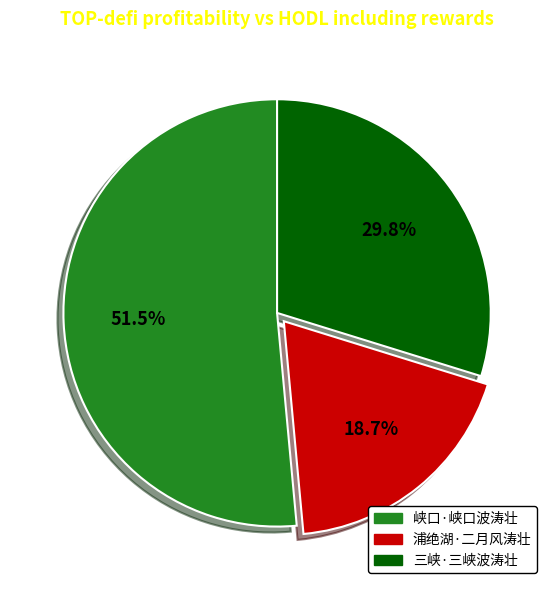

What is the largest slice in the pie chart?

峡口·峡口波涛壮